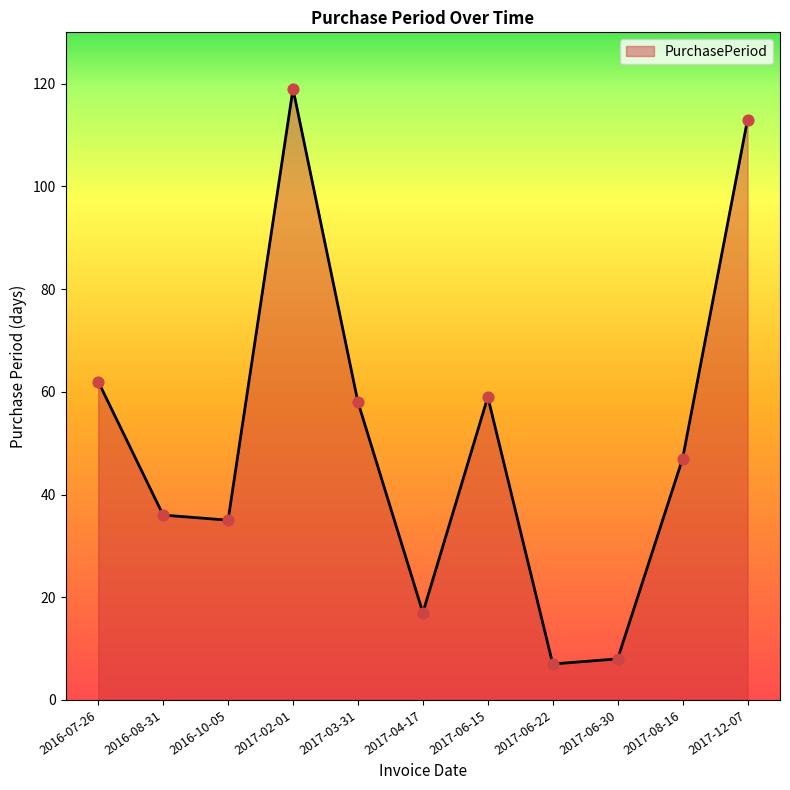

Between 2017-06-22 and 2017-04-17, which is larger?

2017-04-17